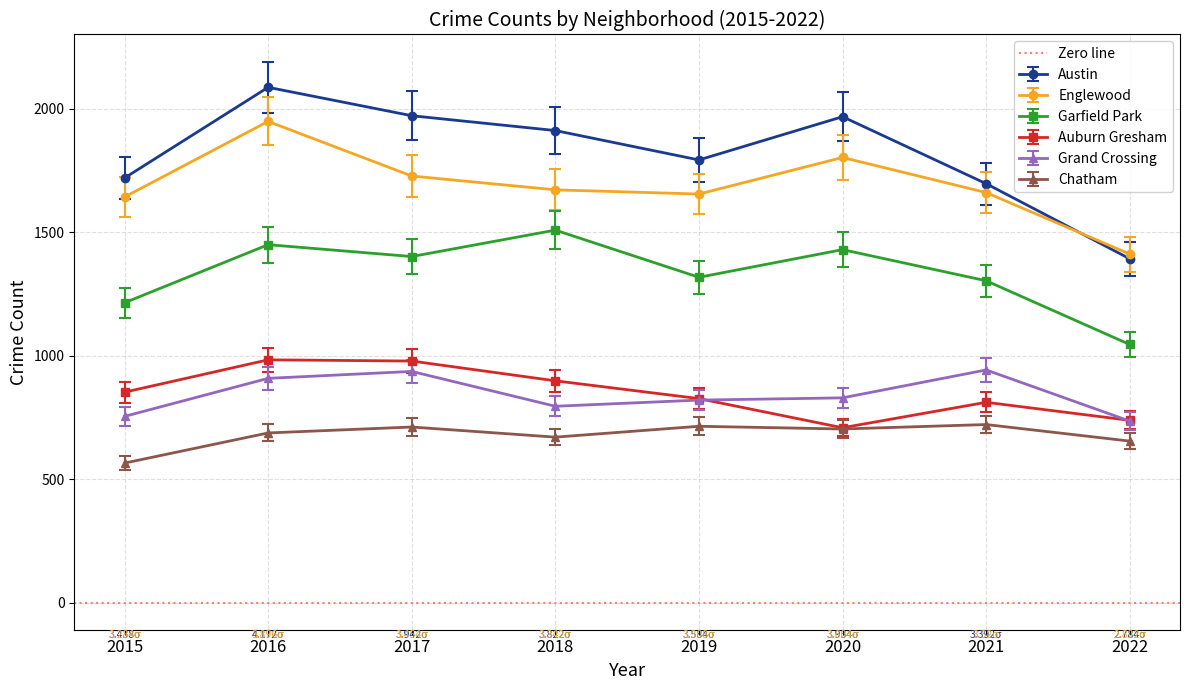

At which category is the sum across all series the highest?

2016